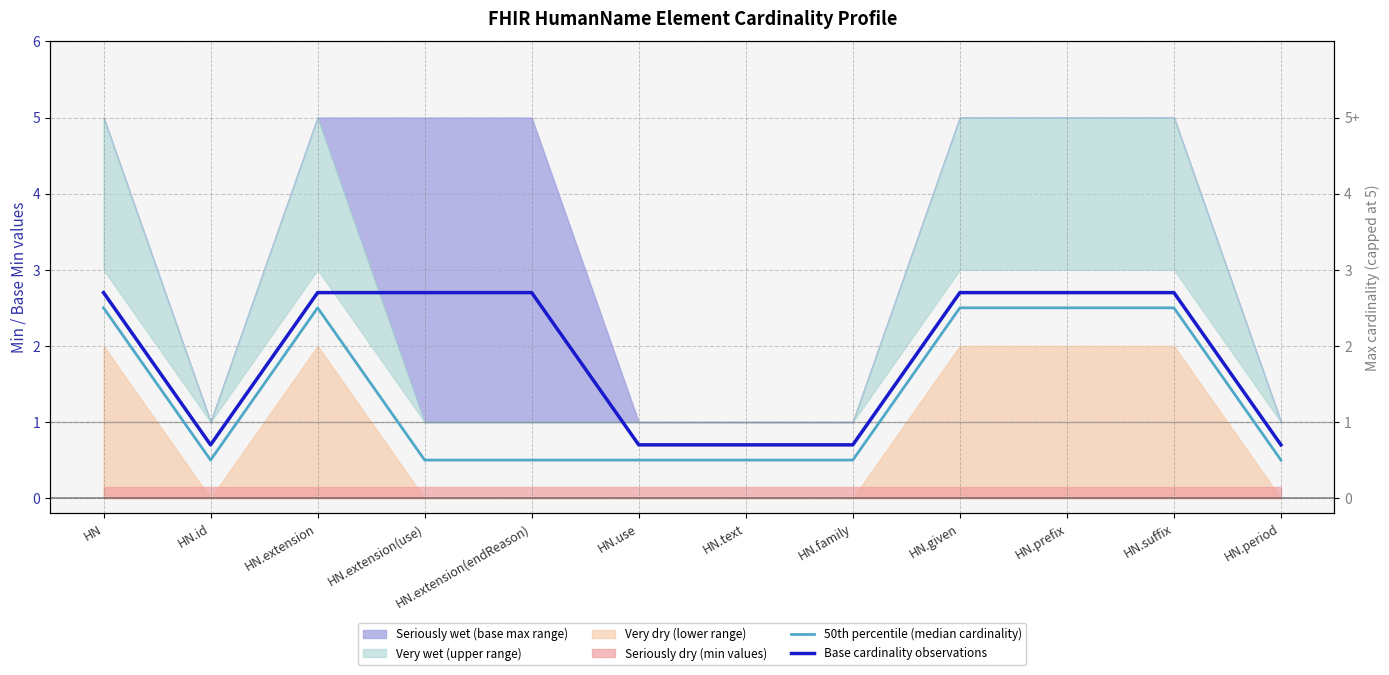

What is the highest value of the Base cardinality observations series?

2.7